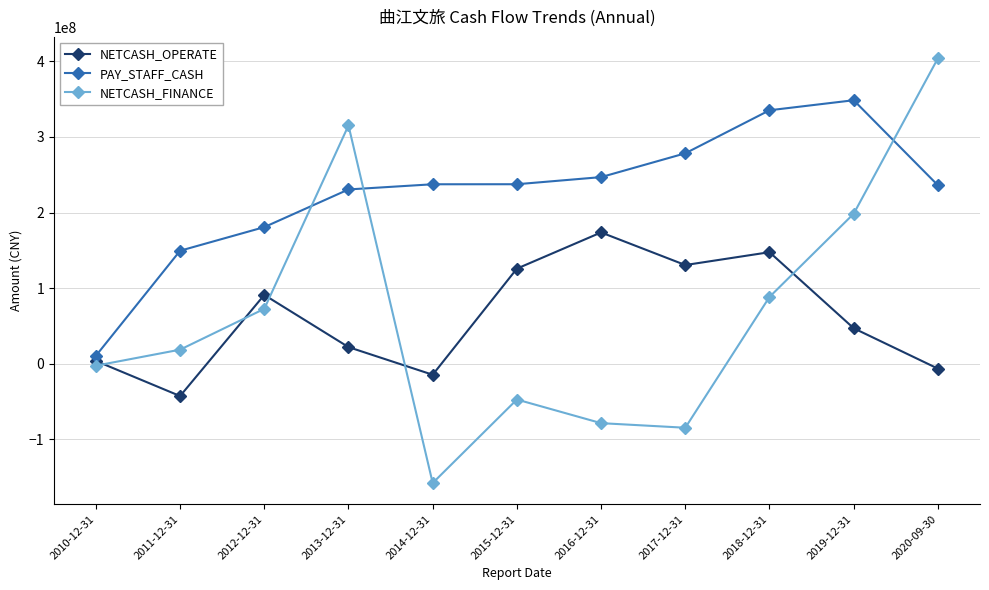

What is the label of the 10th point from the right?

2011-12-31